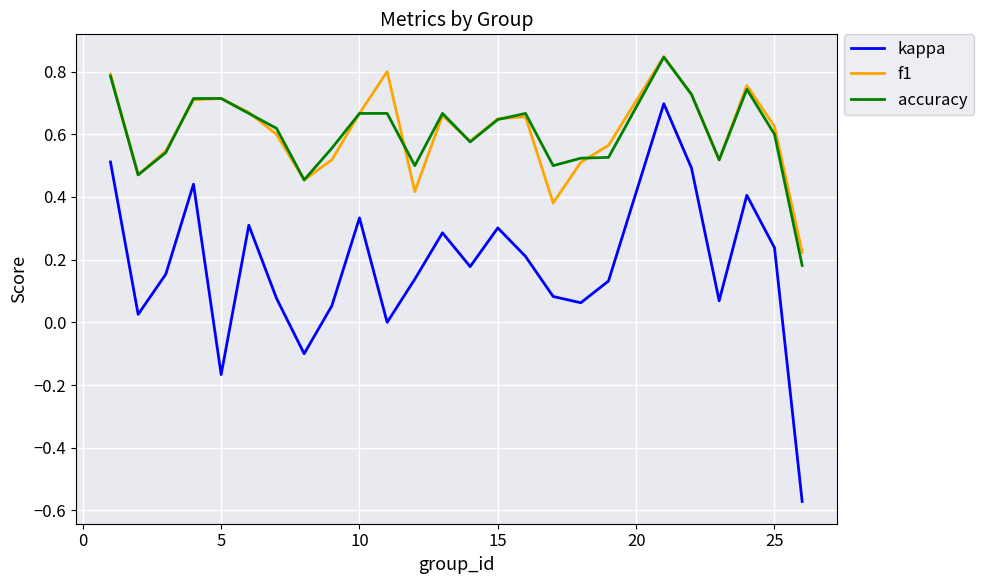

Which series has the largest range (max minus min)?

kappa